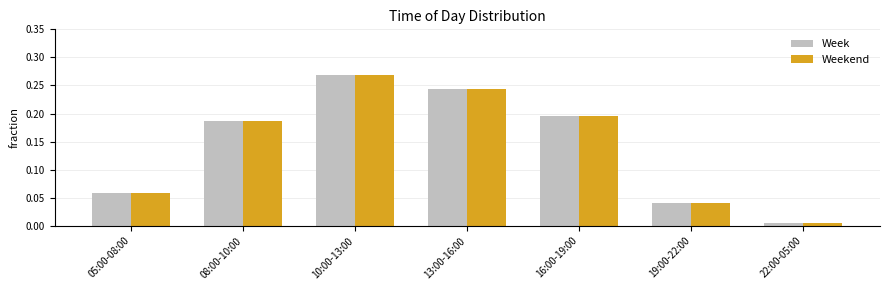

List the labels in order of Week value, largest first.

10:00-13:00, 13:00-16:00, 16:00-19:00, 08:00-10:00, 05:00-08:00, 19:00-22:00, 22:00-05:00